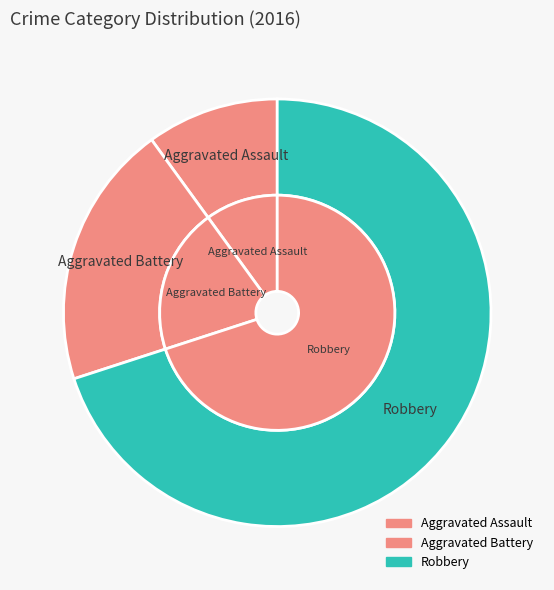

What is the change in value from Aggravated Assault to Aggravated Battery?

+1